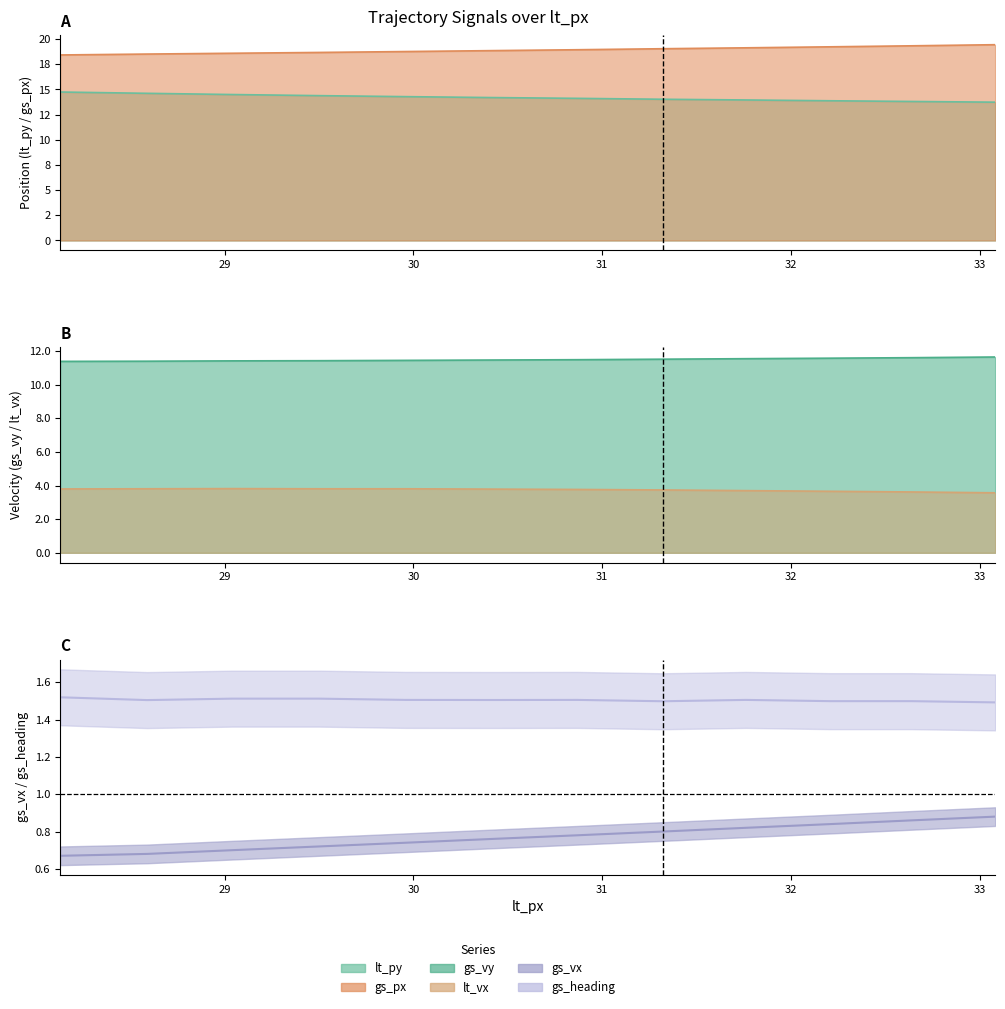

How many gs_heading values are between 1 and 2?

12